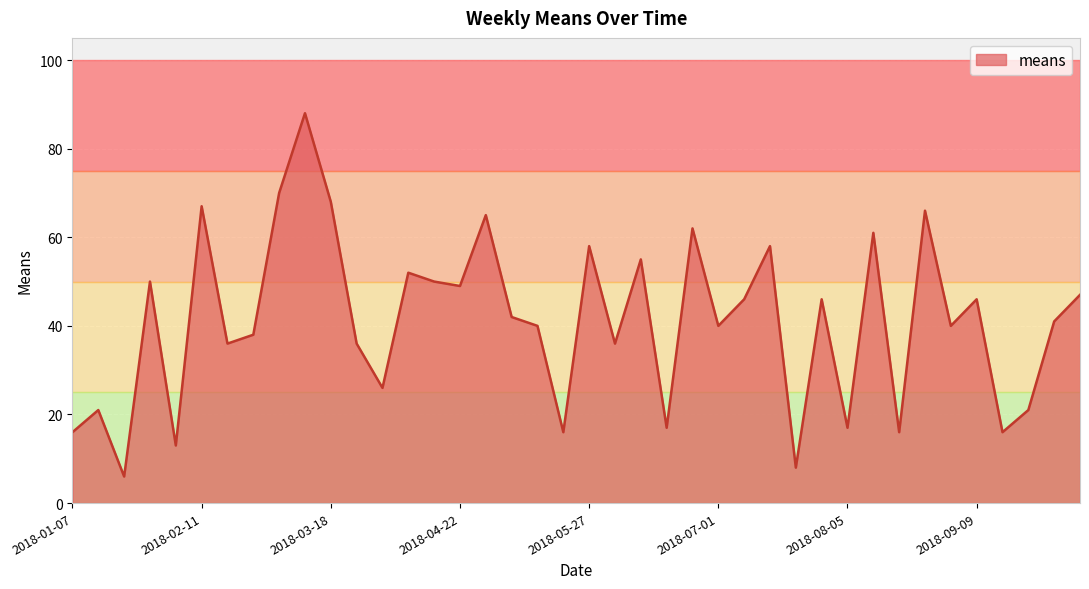

What is the smallest value displayed?

6